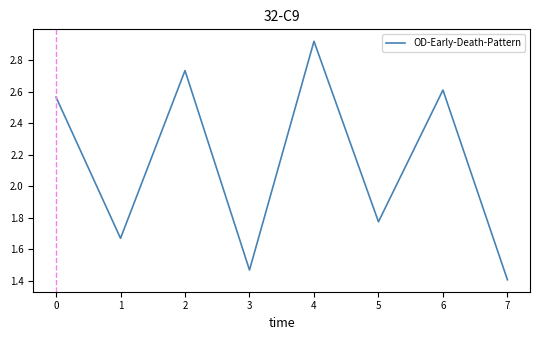

What is the sum of the values at 0 and 4?

5.5